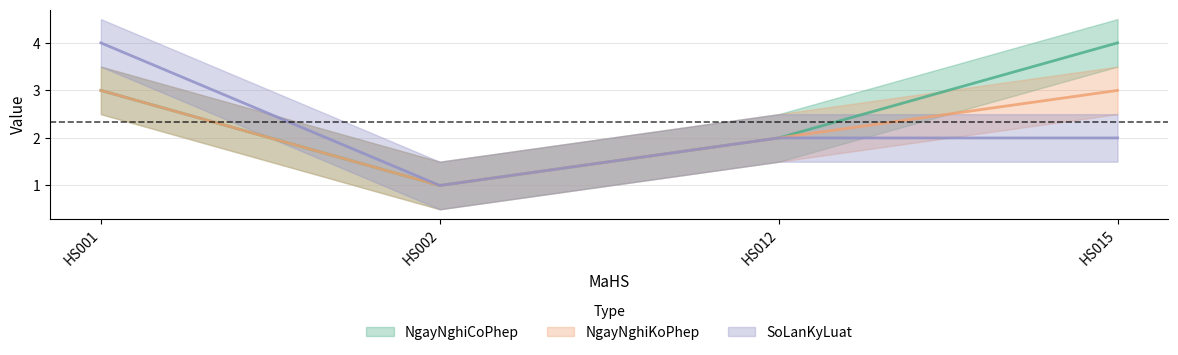

Reading left to right, transcribe all the data shown in this chart.

NgayNghiCoPhep: HS001=3	HS002=1	HS012=2	HS015=4
NgayNghiKoPhep: HS001=3	HS002=1	HS012=2	HS015=3
SoLanKyLuat: HS001=4	HS002=1	HS012=2	HS015=2